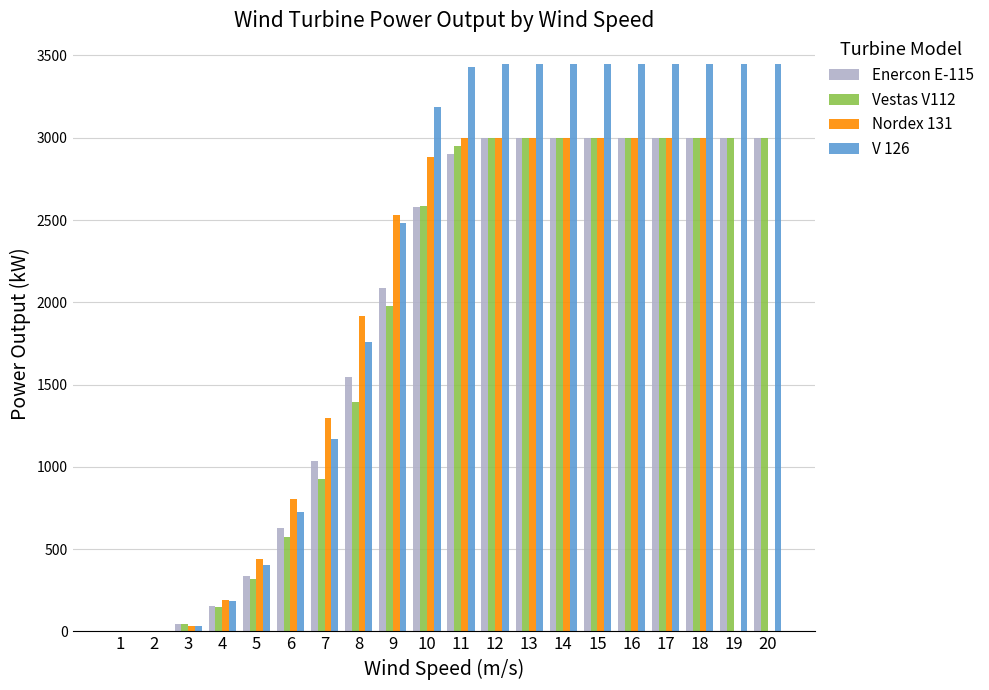

Which series has the largest total across all categories?

V 126